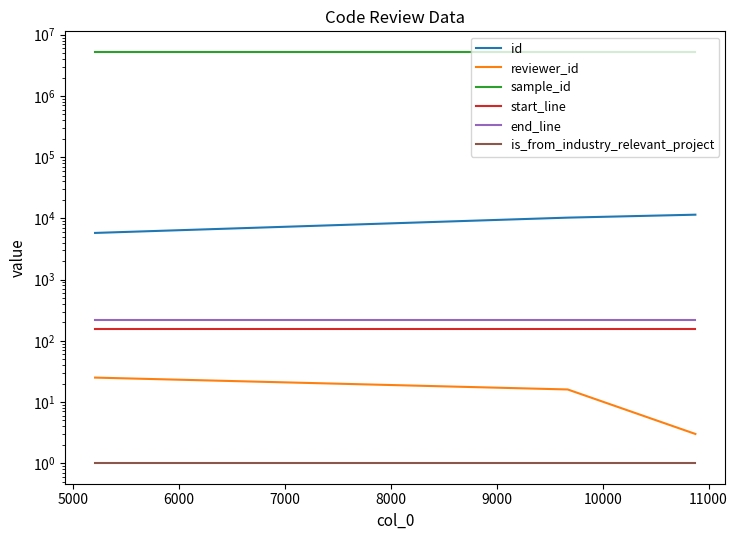

What is the average value of the sample_id series?

5243521